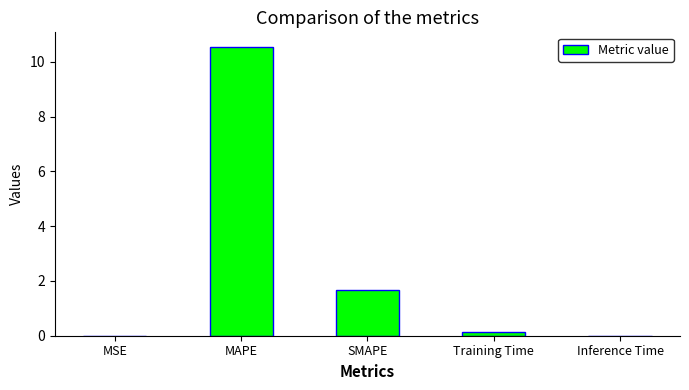

The value at Training Time is 0.1. True or false?

True